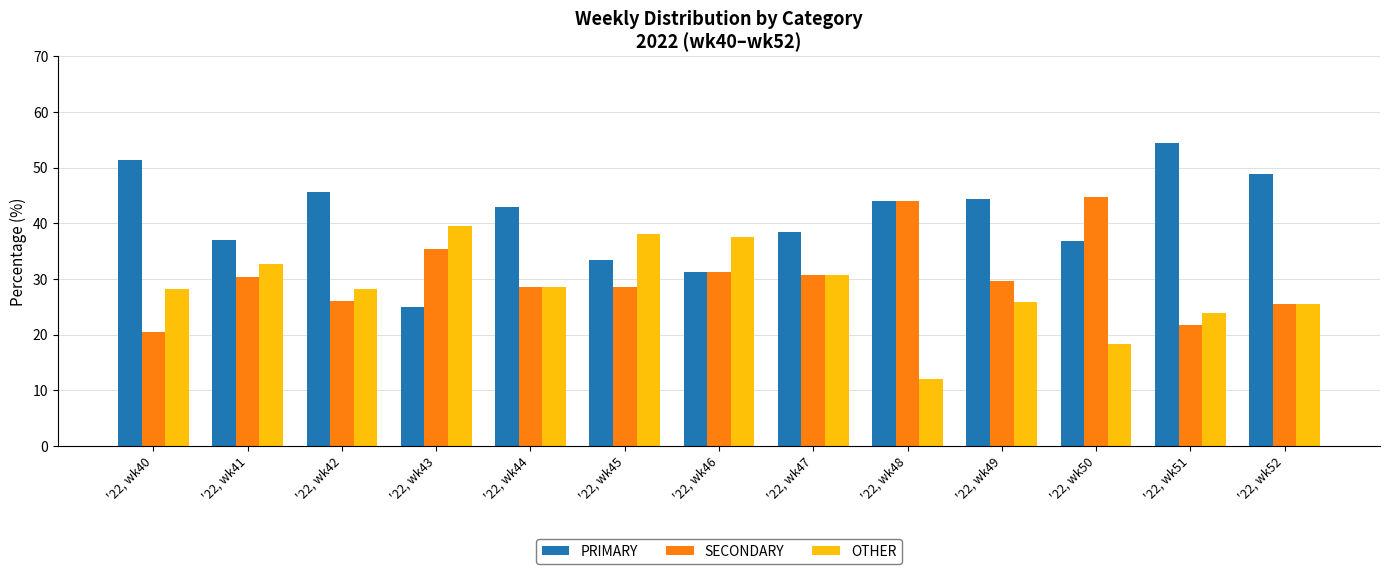

Where is PRIMARY nearest to the value 39?

'22, wk47